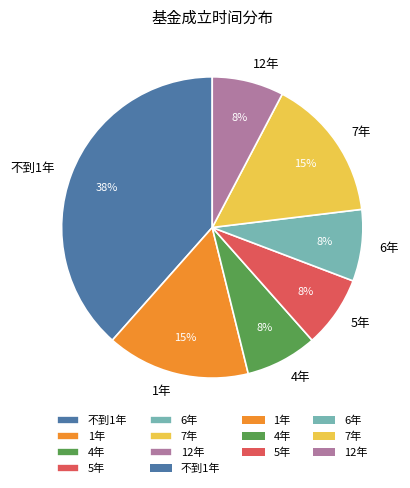

The 7年 slice represents 15% of the pie. True or false?

True